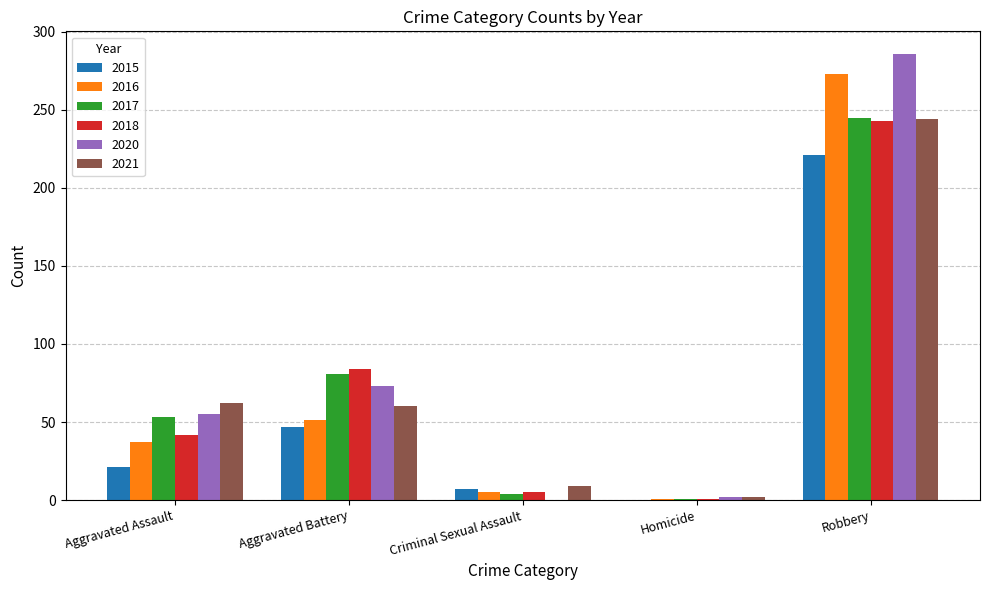

At which category is the sum across all series the highest?

Robbery